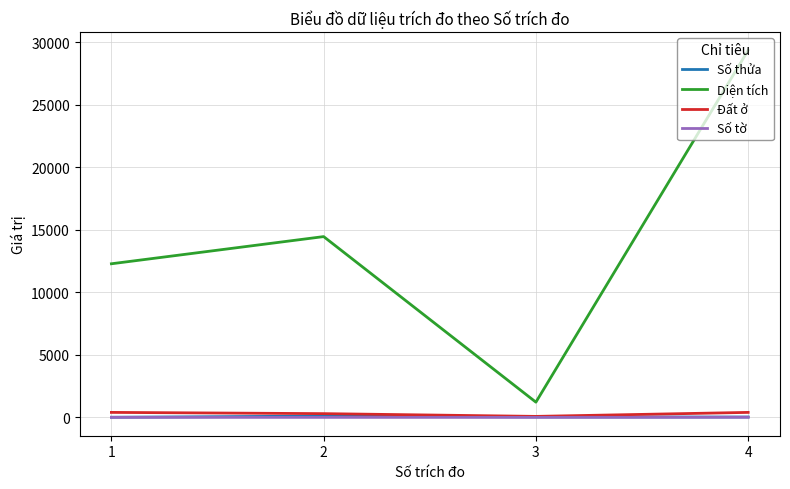

What is the spread (max minus min) of values at 4?

29362.1